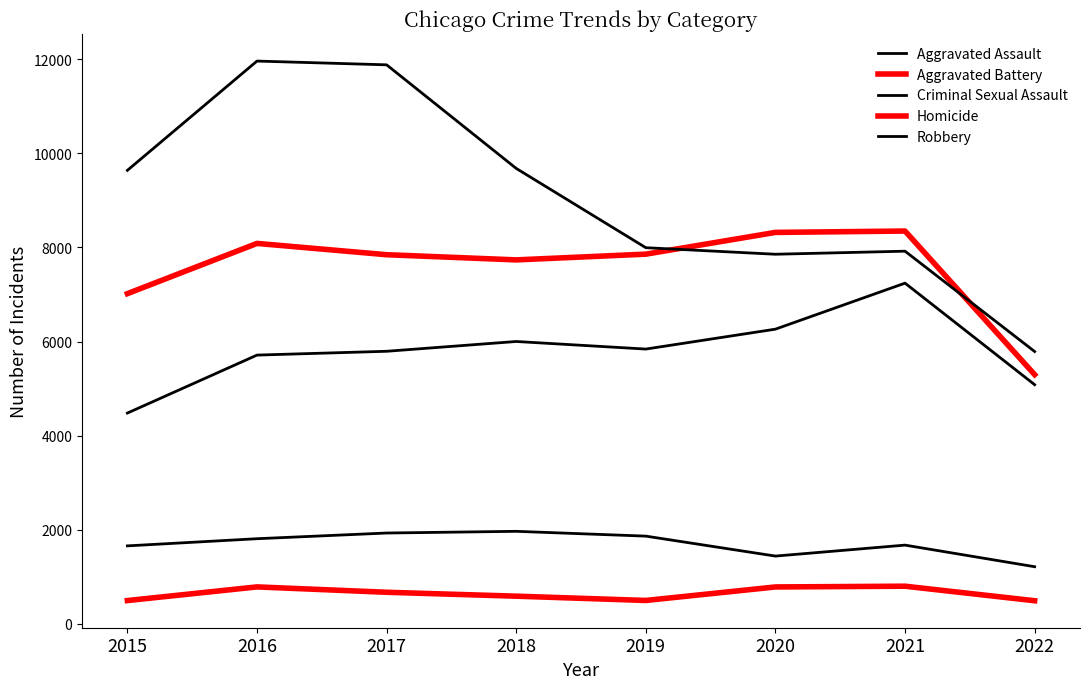

Read the Aggravated Battery value at 2020, to the nearest 10.

8320